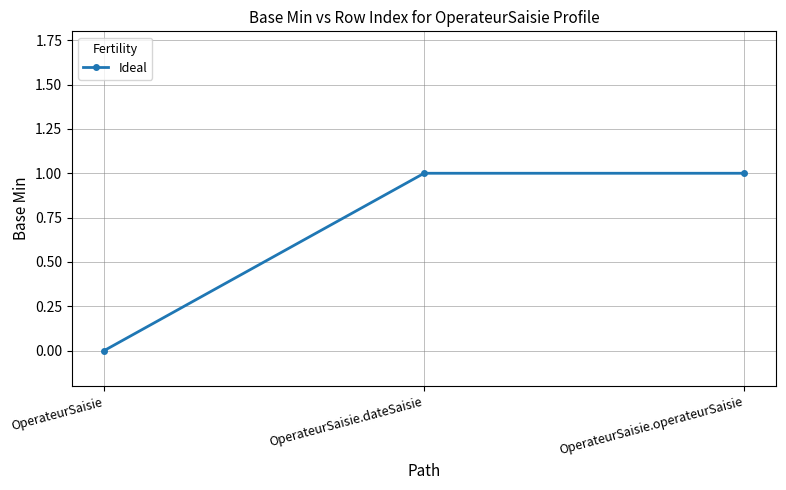

Reading right to left, list all the values displayed in this chart.

1	1	0